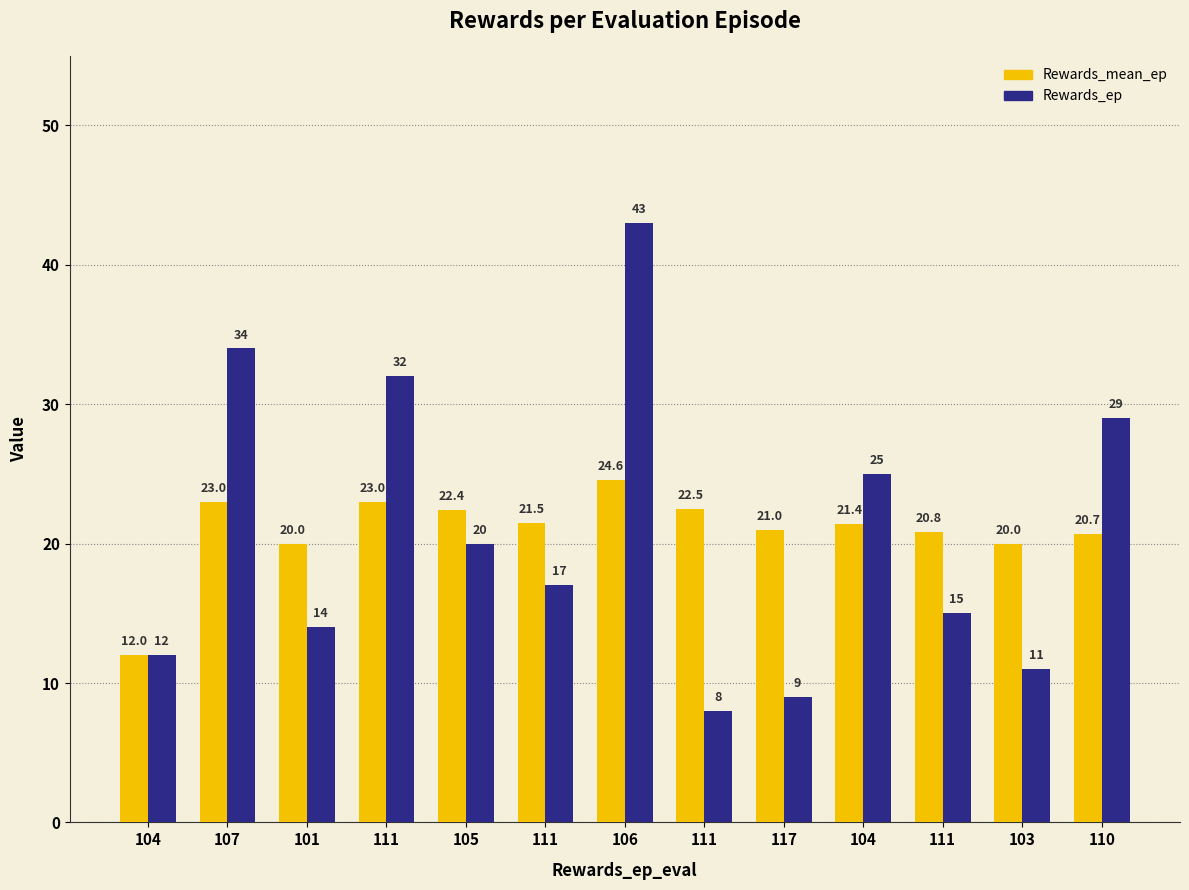

How many data points in Rewards_ep are less than 17?

6